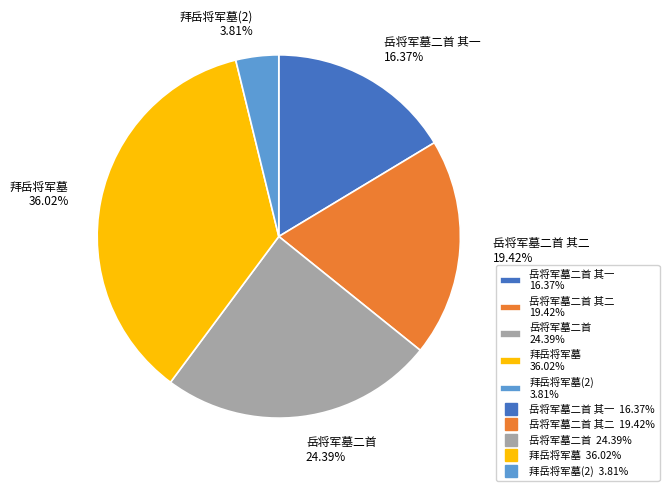

Does any single category account for the majority?

No